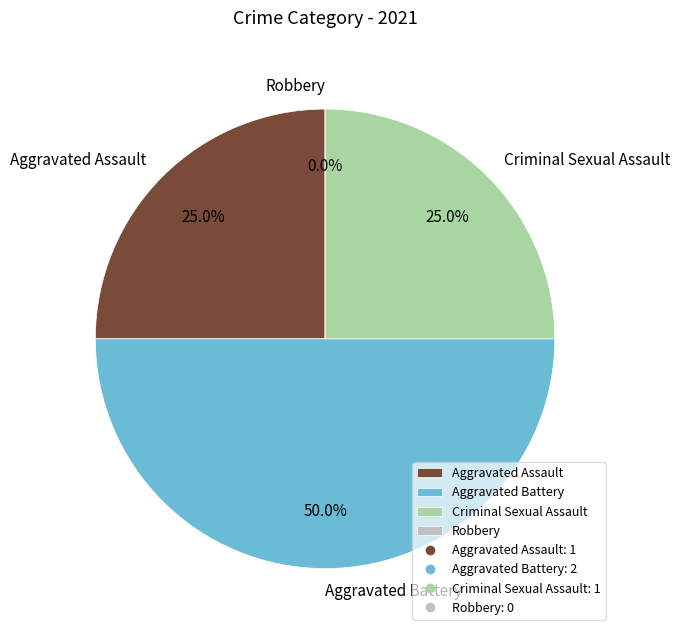

Combined, what portion of the pie is Criminal Sexual Assault and Aggravated Battery?

75.0%